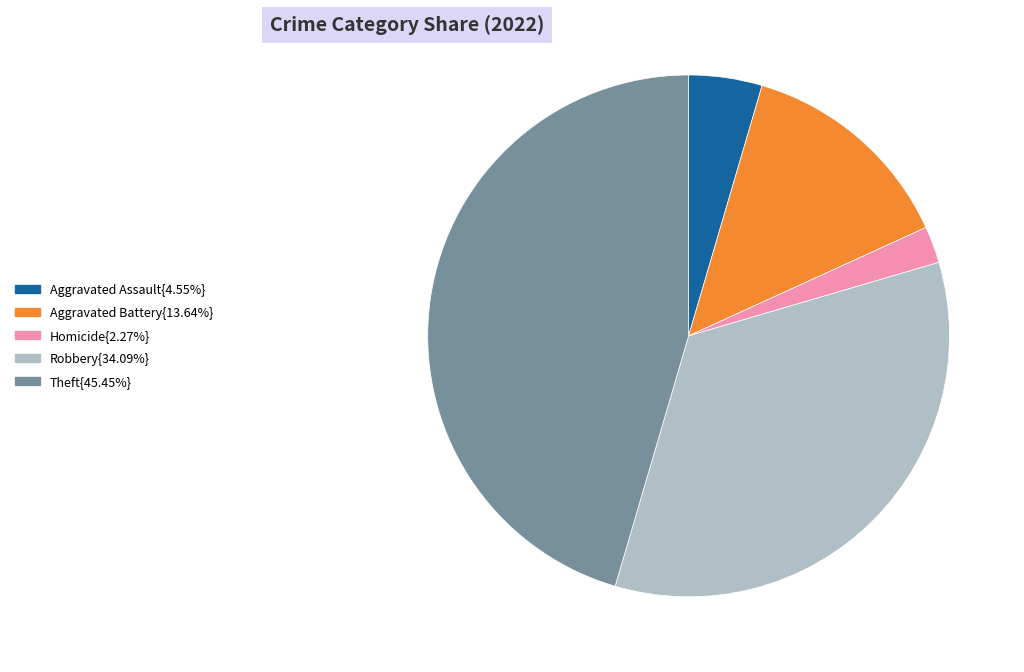

Is there any slice that represents more than half of the pie?

No